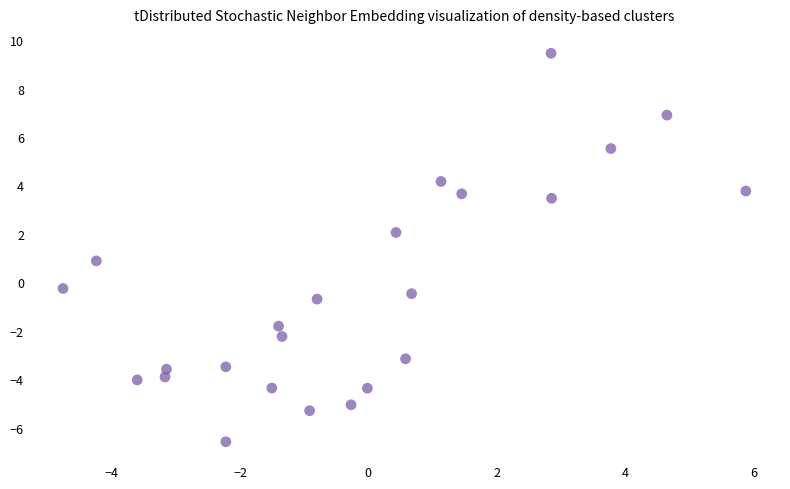

What is the range of X values (max minus min)?

10.6